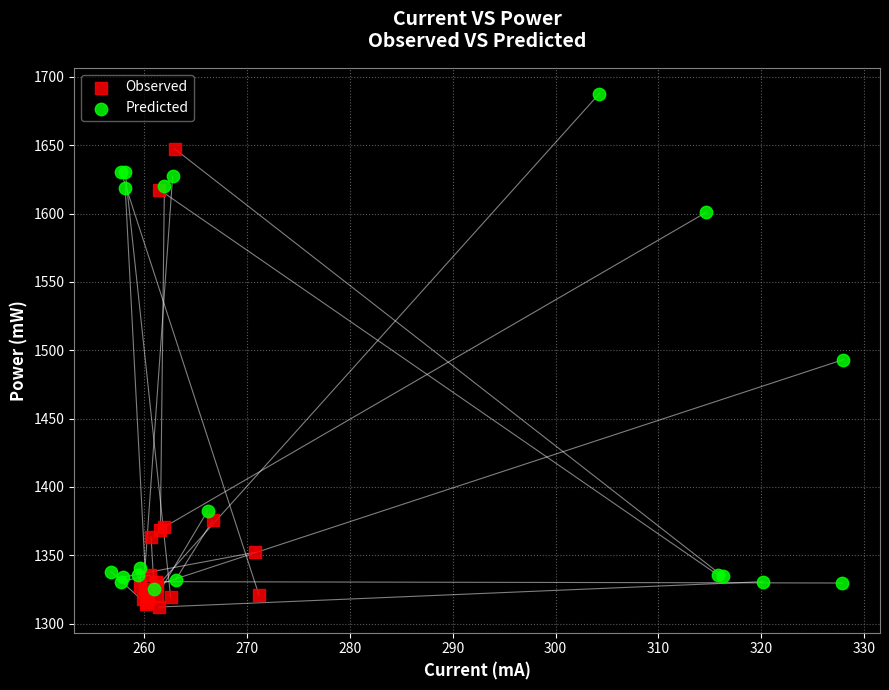

Which series has the widest spread of Y values?

Predicted